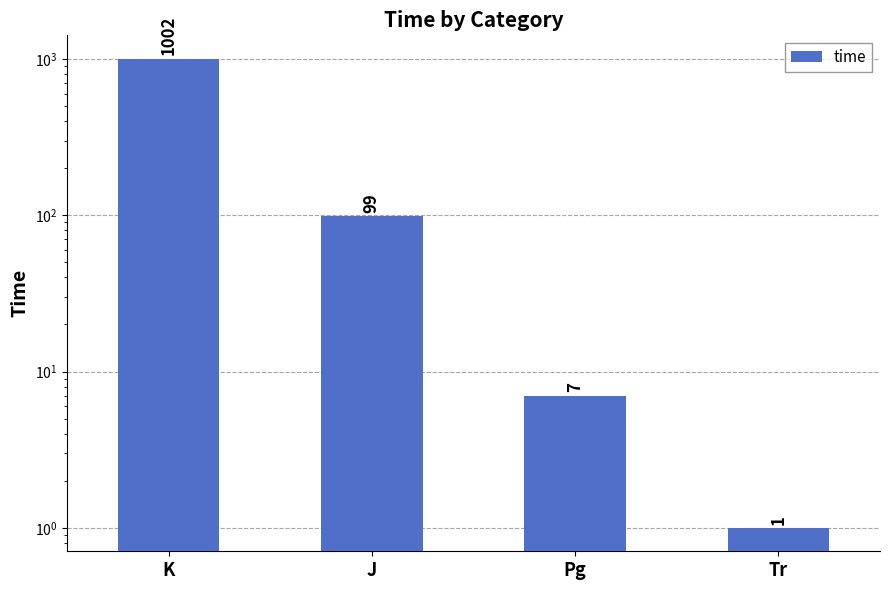

What is the difference between the maximum and second lowest values?

995